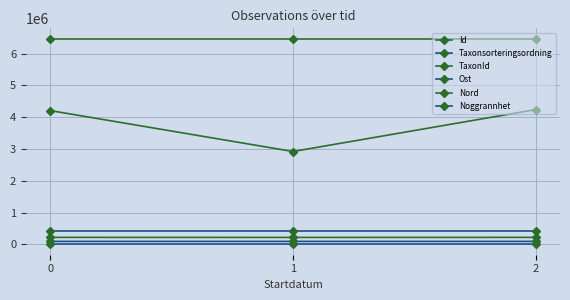

How many lines are shown in the chart?

6